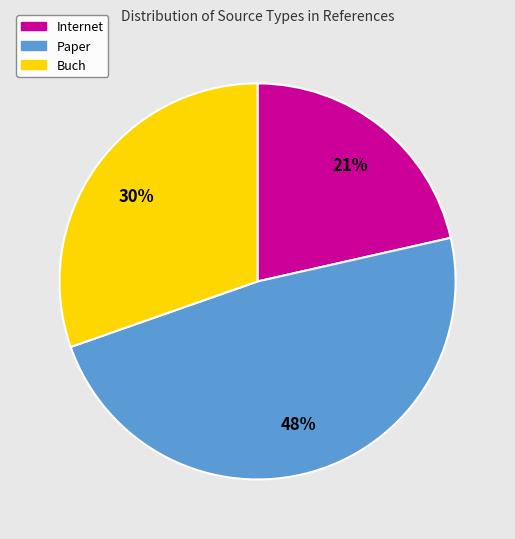

To the nearest percent, what portion does Paper represent?

48%